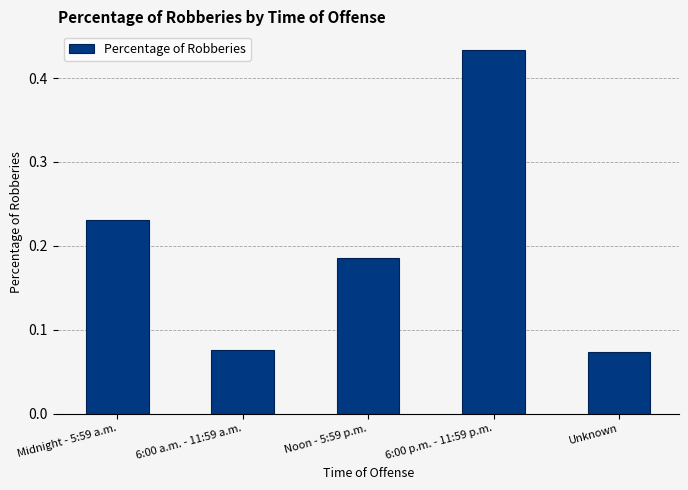

Does the chart contain stacked bars?

No